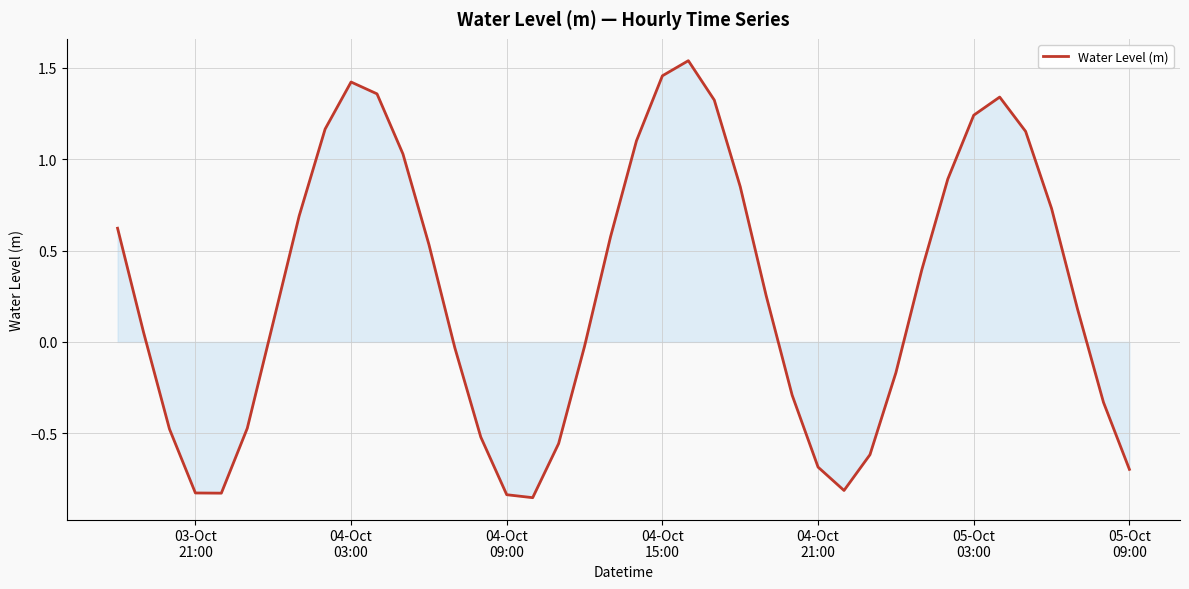

What is the difference between the maximum and minimum values?

2.4